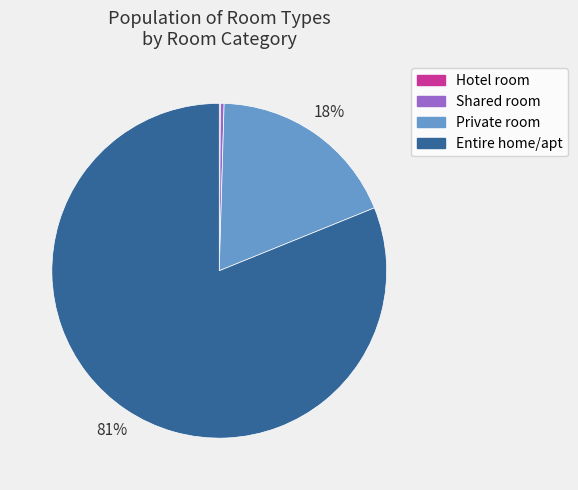

To the nearest percent, what portion does Private room represent?

18%